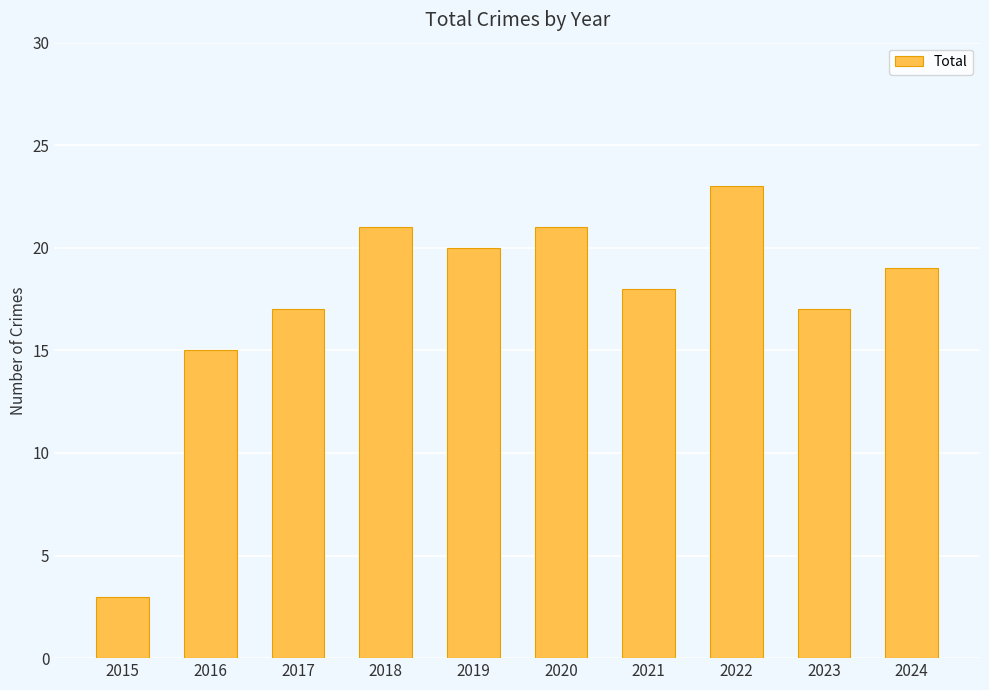

Read the value at 2016, to the nearest 10.

20